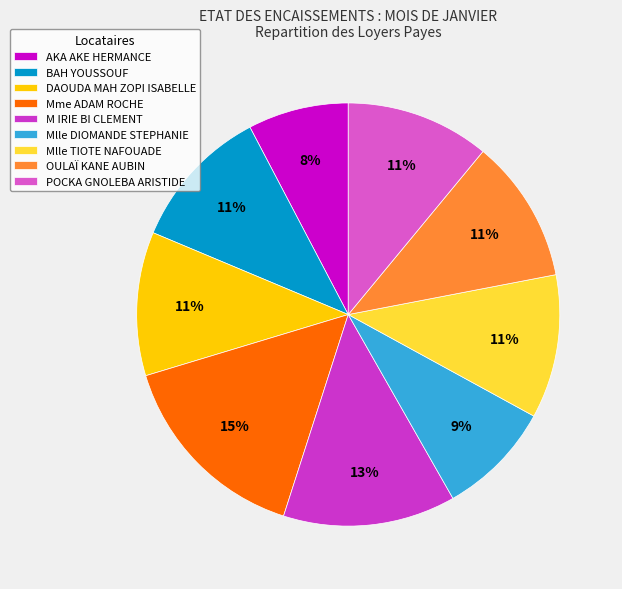

What percentage do OULAÏ KANE AUBIN and Mlle DIOMANDE STEPHANIE together represent?

19.8%